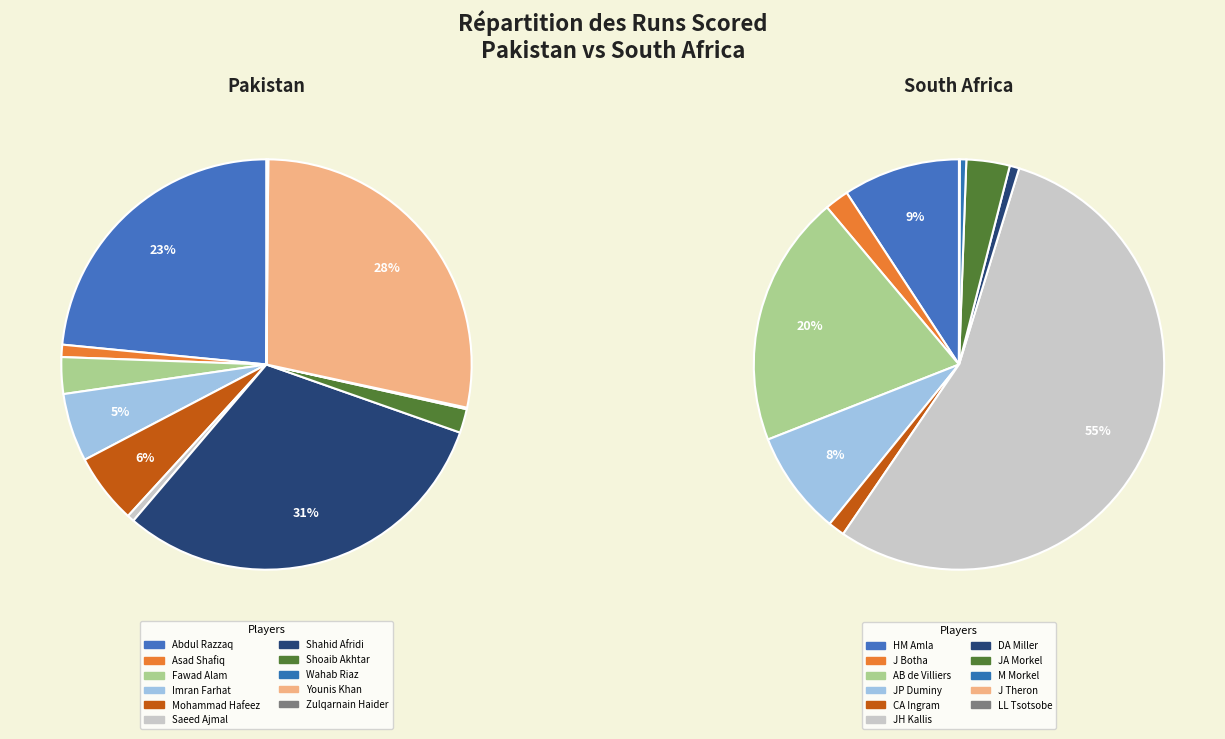

What is the change in value from Shoaib Akhtar to JA Morkel?

+289